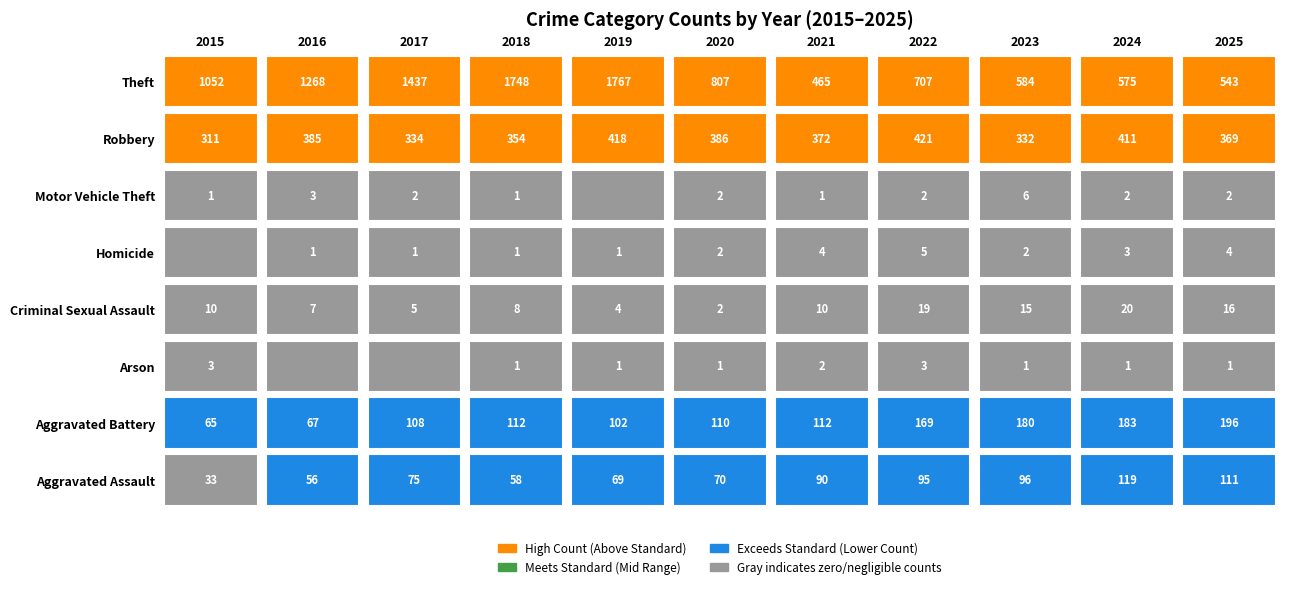

Is the value of Homicide at 2017 greater than the value of Aggravated Battery at 2025?

No